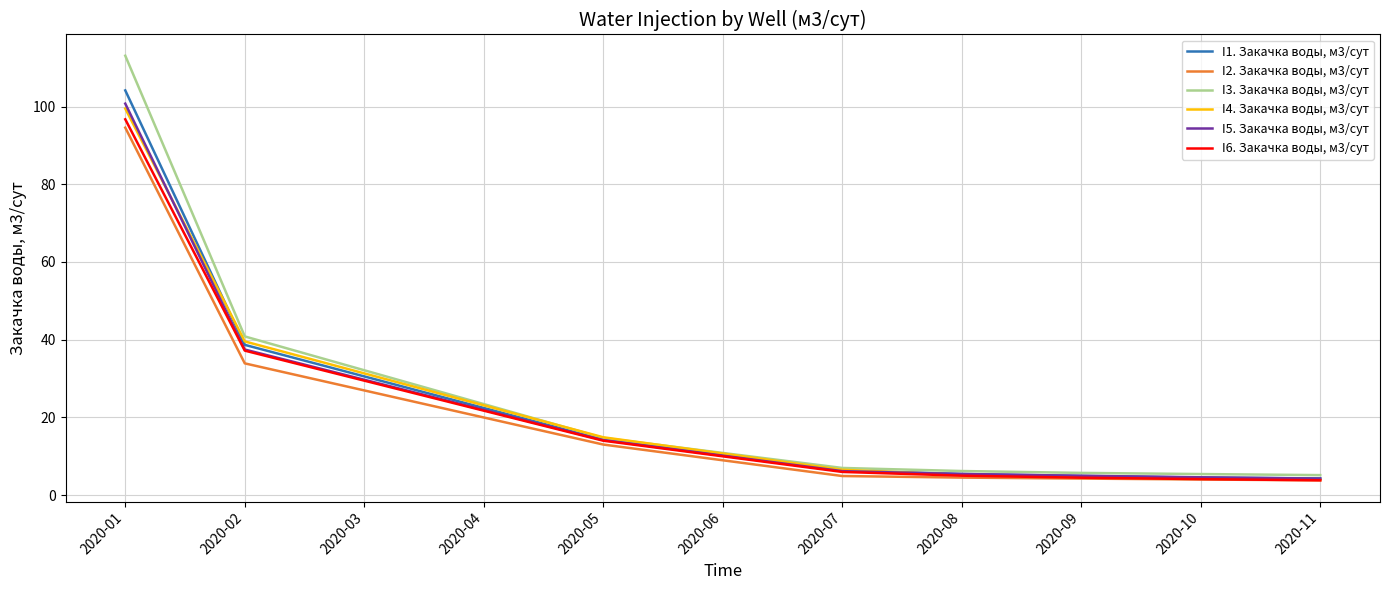

Rank the series at 2020-09 from lowest to highest value.

I2. Закачка воды, м3/сут, I6. Закачка воды, м3/сут, I4. Закачка воды, м3/сут, I1. Закачка воды, м3/сут, I5. Закачка воды, м3/сут, I3. Закачка воды, м3/сут